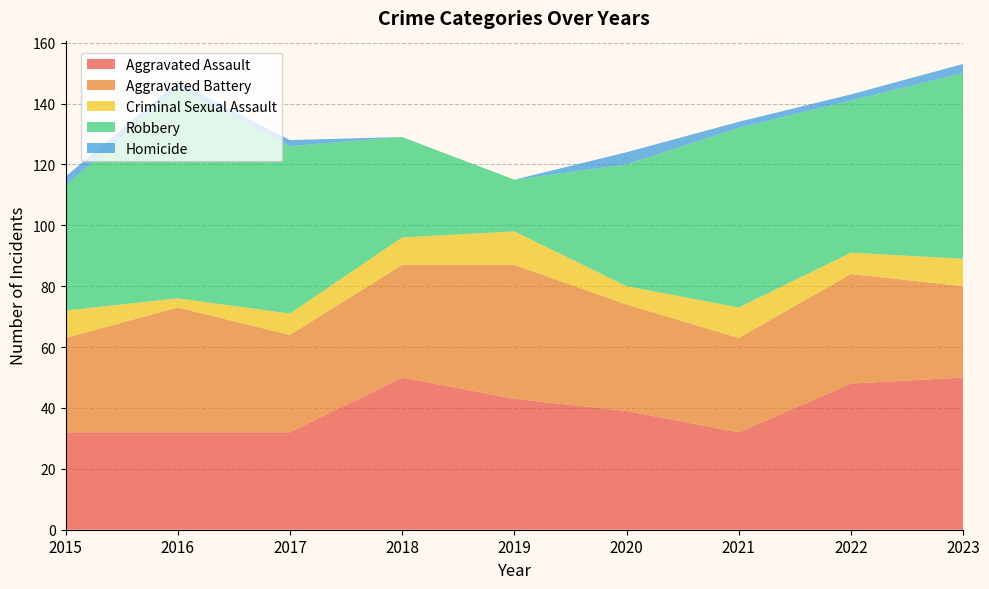

Reading left to right, extract all data points from this chart.

Aggravated Assault: 2015=32	2016=32	2017=32	2018=50	2019=43	2020=39	2021=32	2022=48	2023=50
Aggravated Battery: 2015=31	2016=41	2017=32	2018=37	2019=44	2020=35	2021=31	2022=36	2023=30
Criminal Sexual Assault: 2015=9	2016=3	2017=7	2018=9	2019=11	2020=6	2021=10	2022=7	2023=9
Robbery: 2015=41	2016=69	2017=55	2018=33	2019=17	2020=40	2021=59	2022=50	2023=61
Homicide: 2015=3	2016=2	2017=2	2018=0	2019=0	2020=4	2021=2	2022=2	2023=3